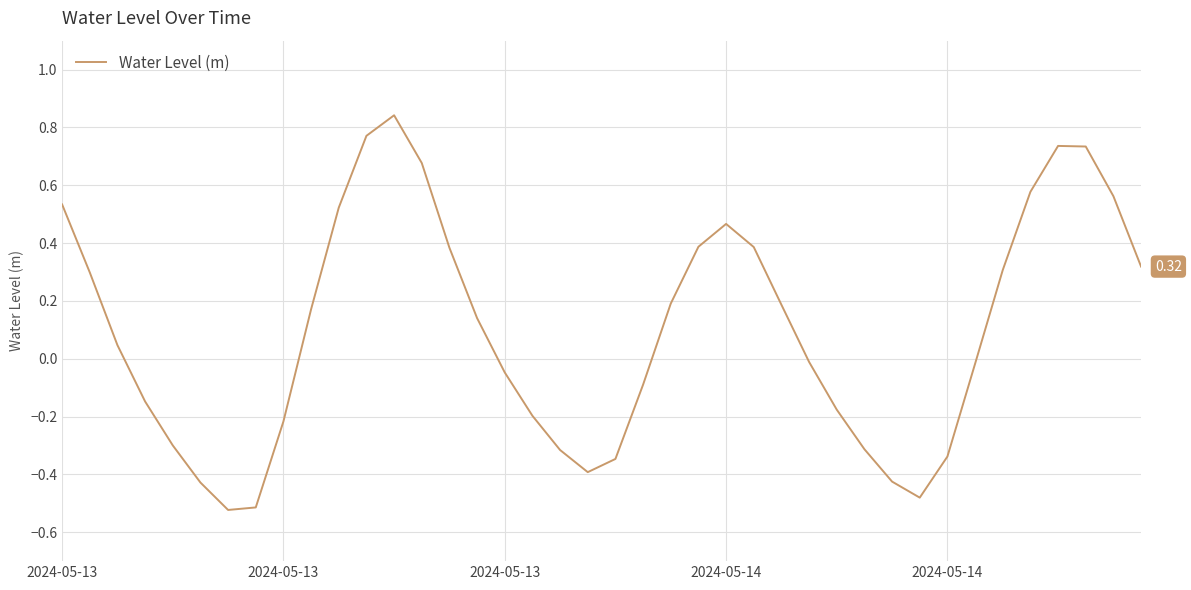

What is the difference between the maximum and minimum values?

1.4